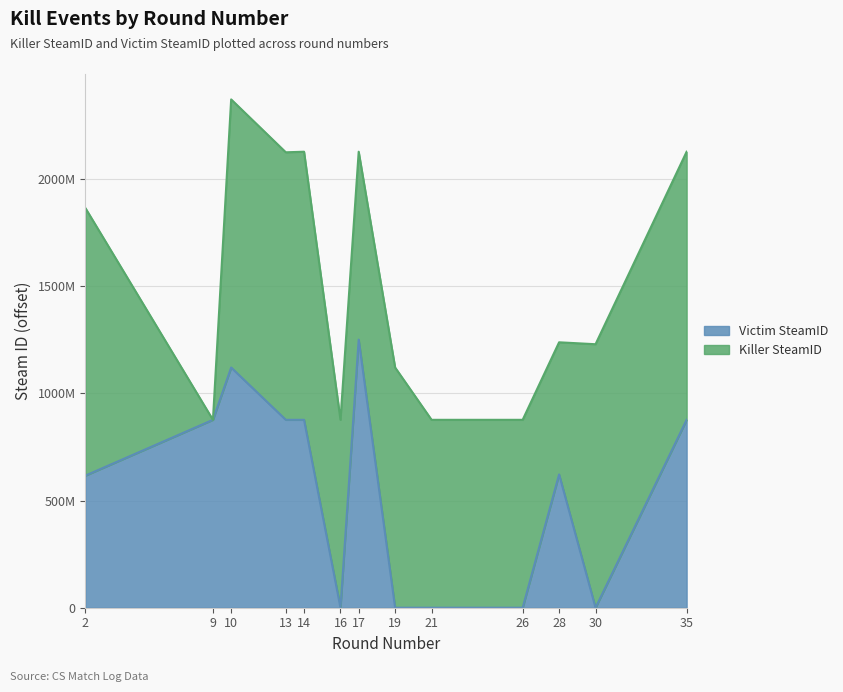

What is the average value?

547516975